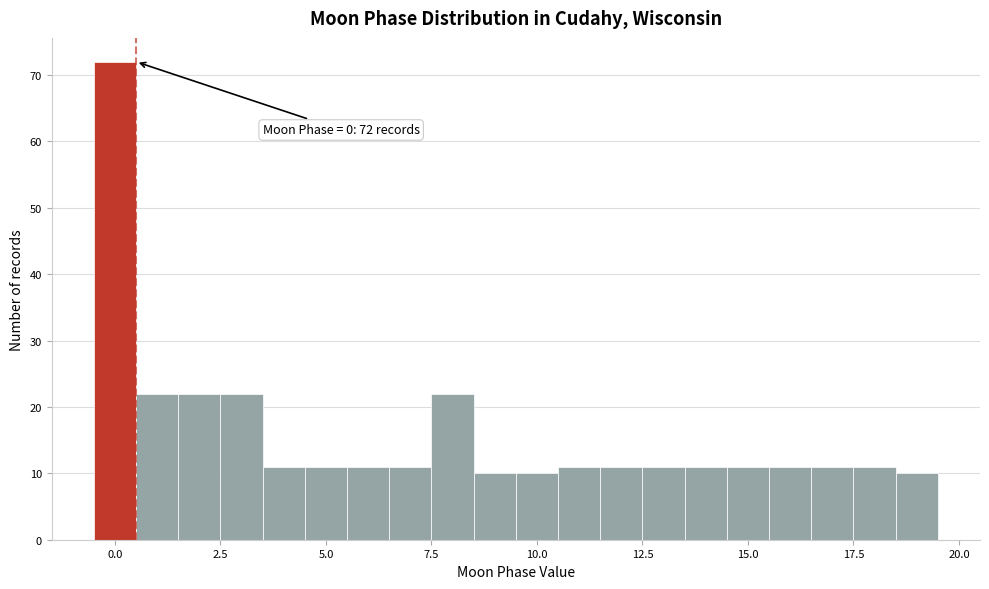

Around what value on the x-axis is the tallest bar? Give the approximate position of its centre, as read against the axis.

0.0